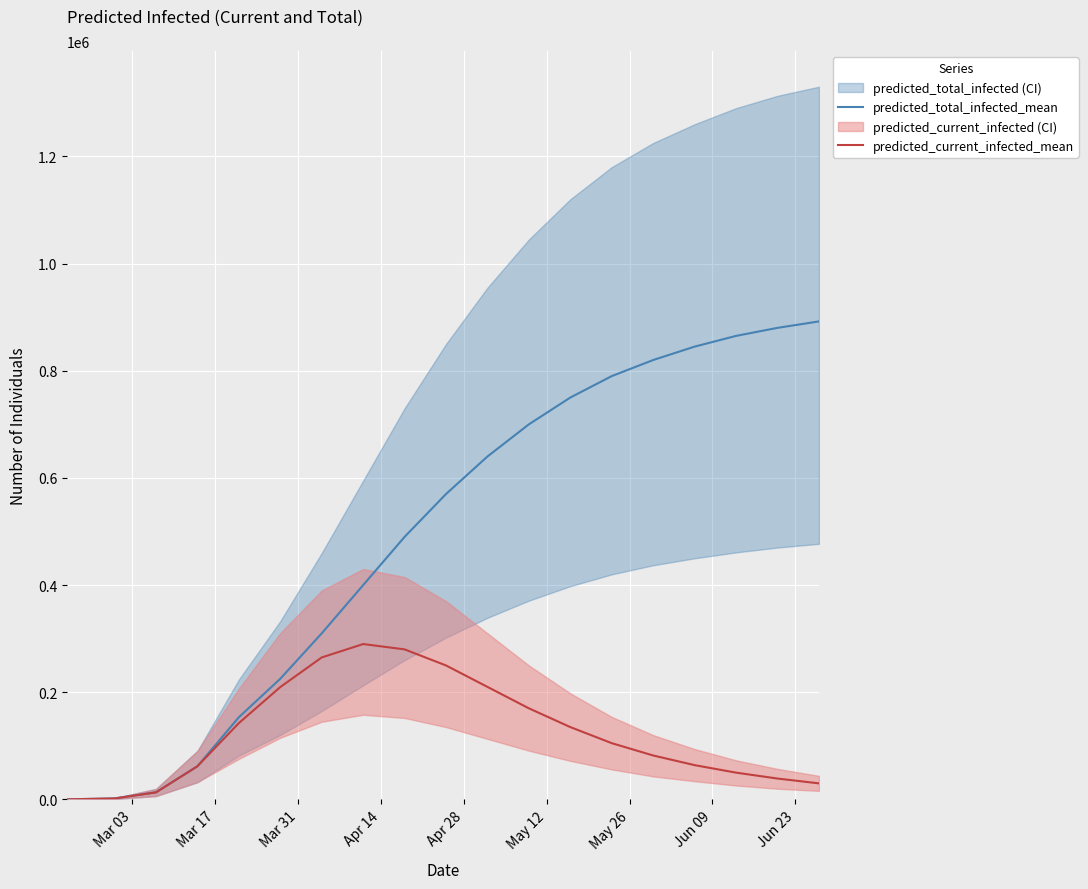

What is the difference between the maximum and minimum values in the predicted_current_infected_mean series?

289791